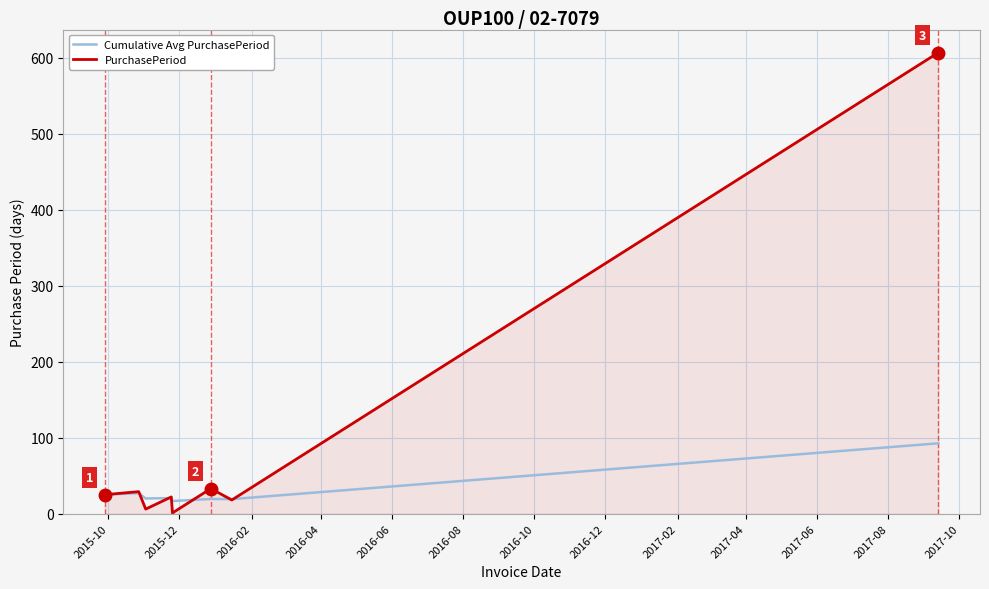

True or false: PurchasePeriod has more than 0 interior local peaks.

True